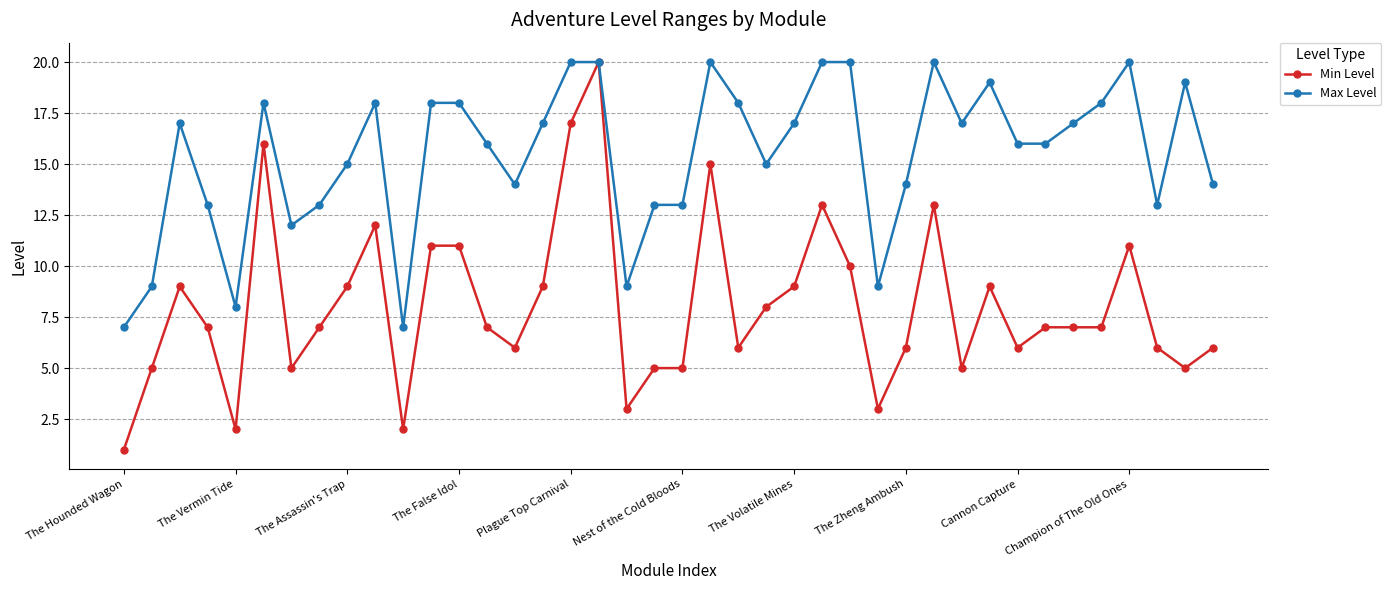

True or false: Max Level has more than 0 interior local peaks.

True